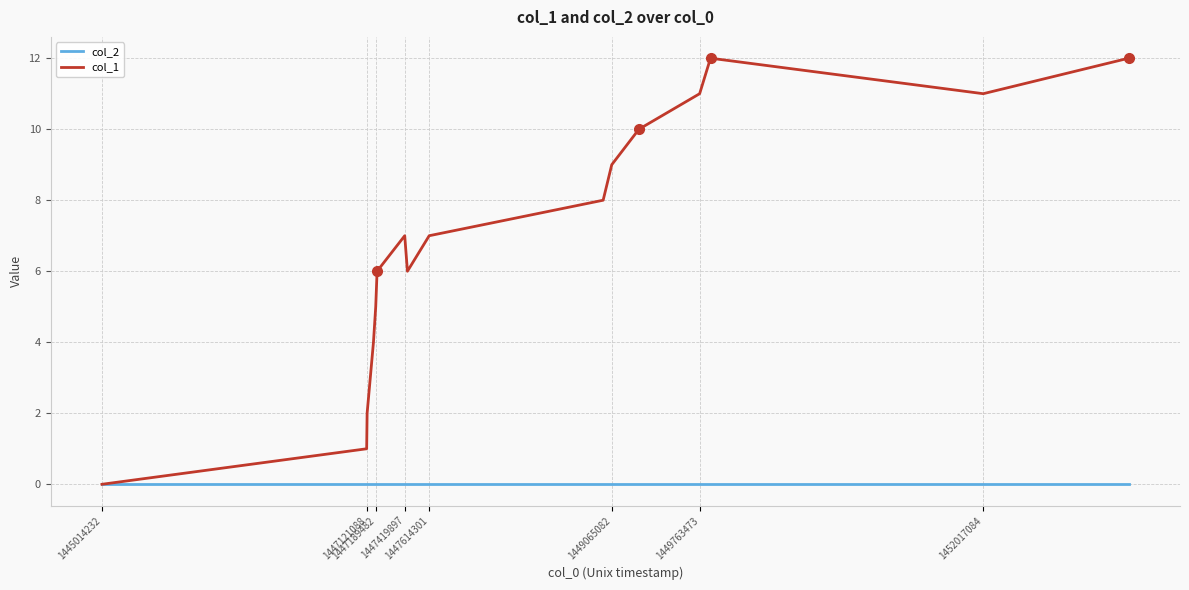

Reading left to right, extract all data points from this chart.

col_2: 0	0	0	0	0	0	0	0	0	0	0	0	0	0	0	0
col_1: 0	1	2	4	5	6	7	6	7	8	9	10	11	12	11	12